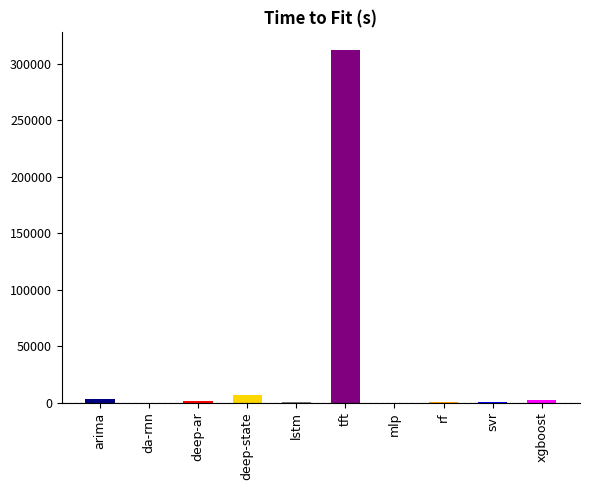

At which category does the chart reach its peak across all series?

tft